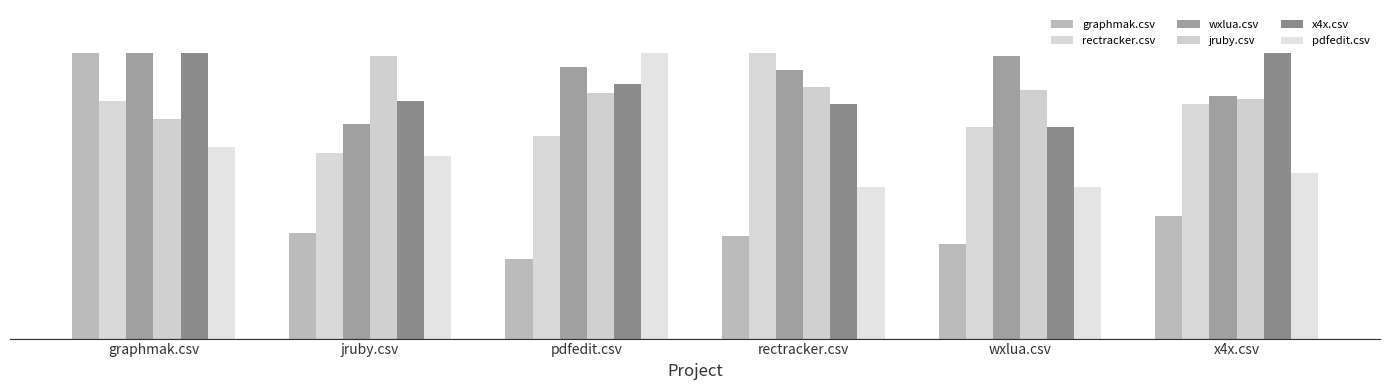

Does the chart contain stacked bars?

No